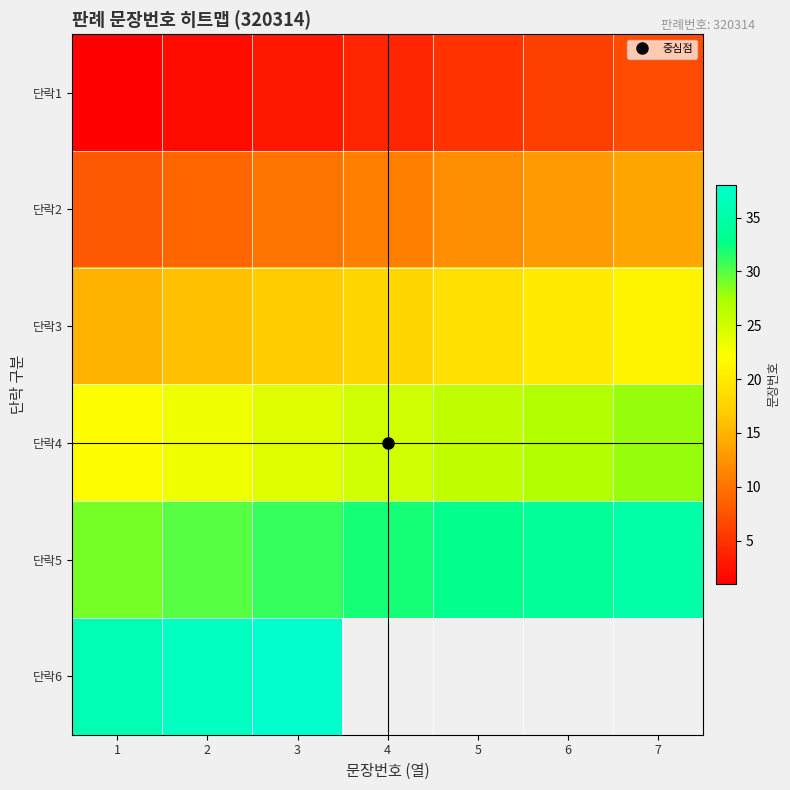

Where is 단락5 nearest to the value 32?

4